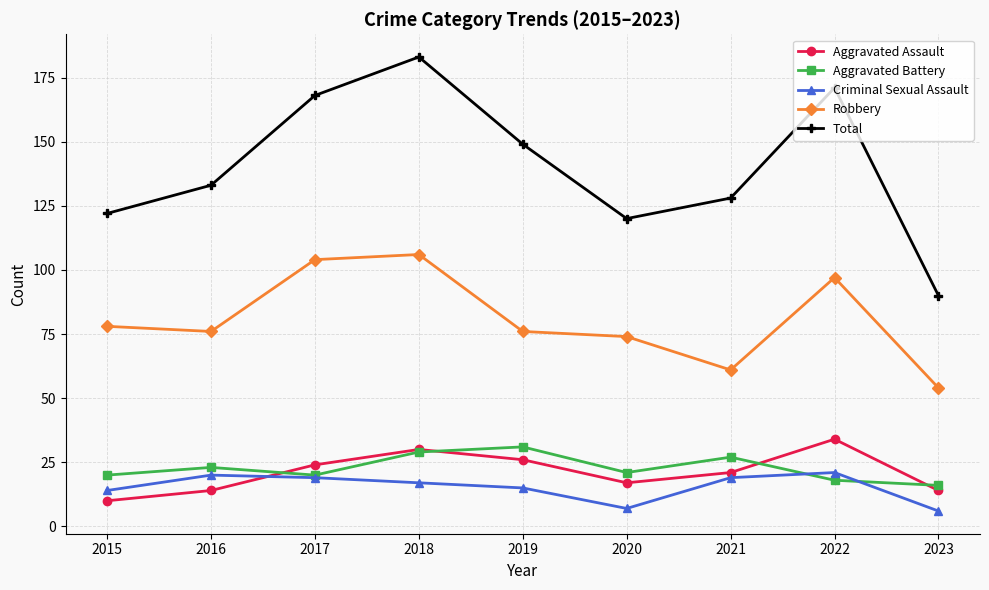

What is the difference between the Robbery values at 2015 and 2021?

17